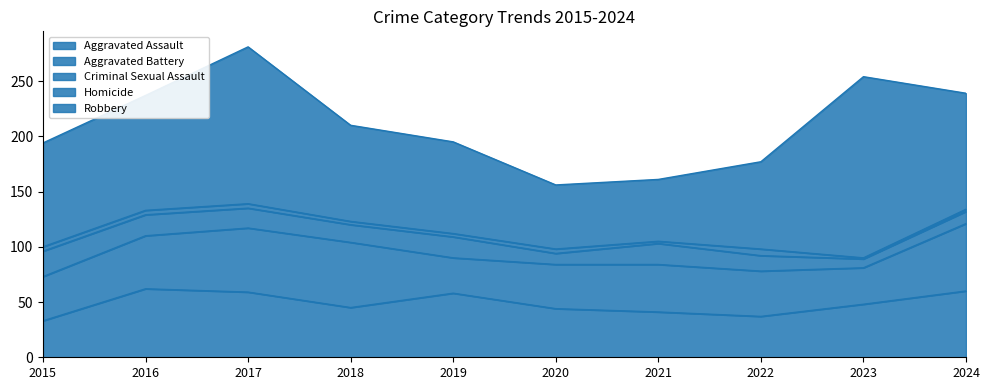

In Criminal Sexual Assault, how many points are higher than both neighbors (excluding endpoints)?

2